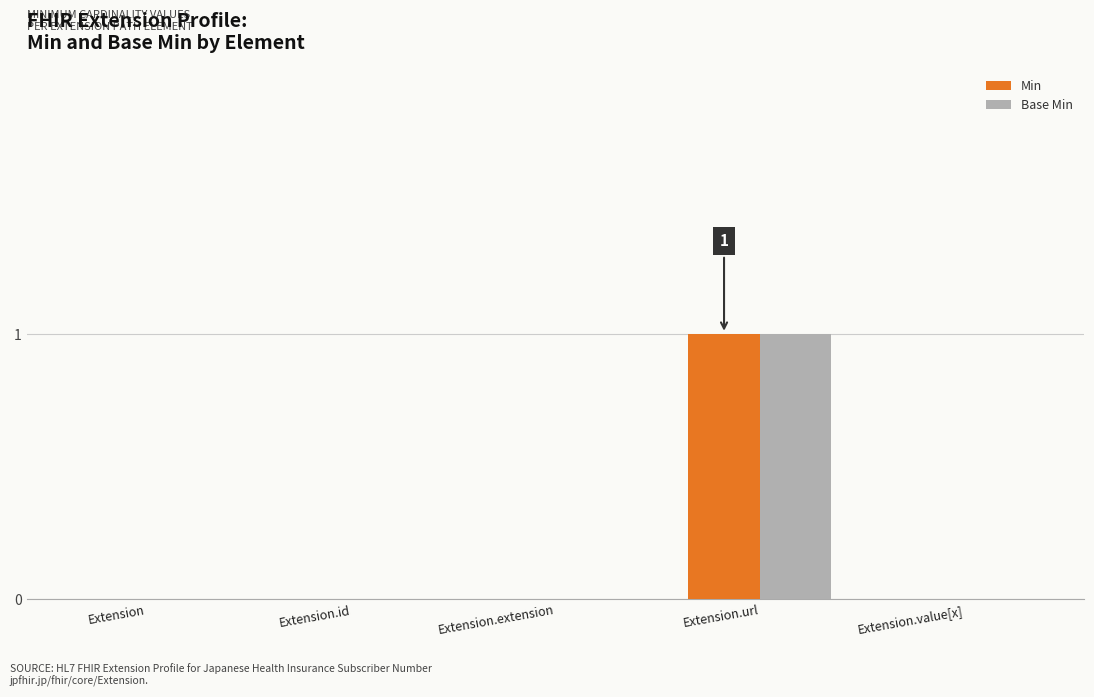

How many data points does each series have?

5